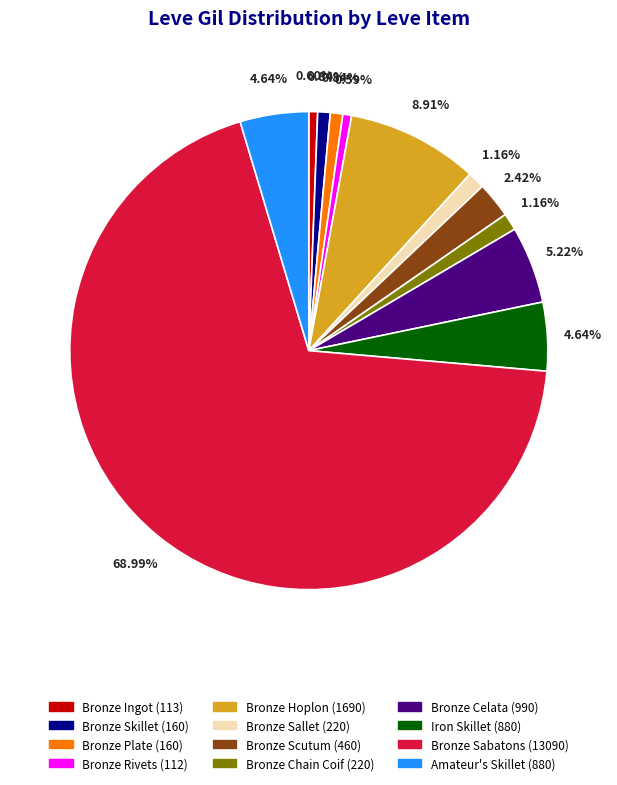

Does any single category account for the majority?

Yes